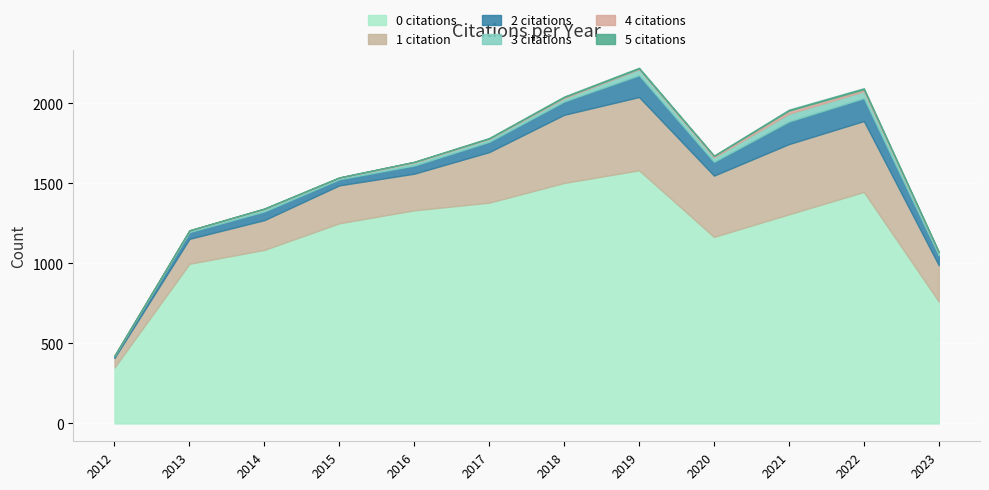

True or false: 3 citations and 0 citations intersect in this chart.

False